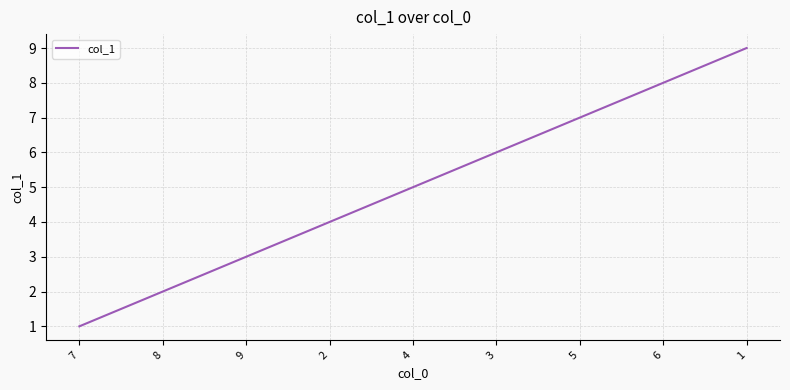

What is the maximum value shown in the chart?

9